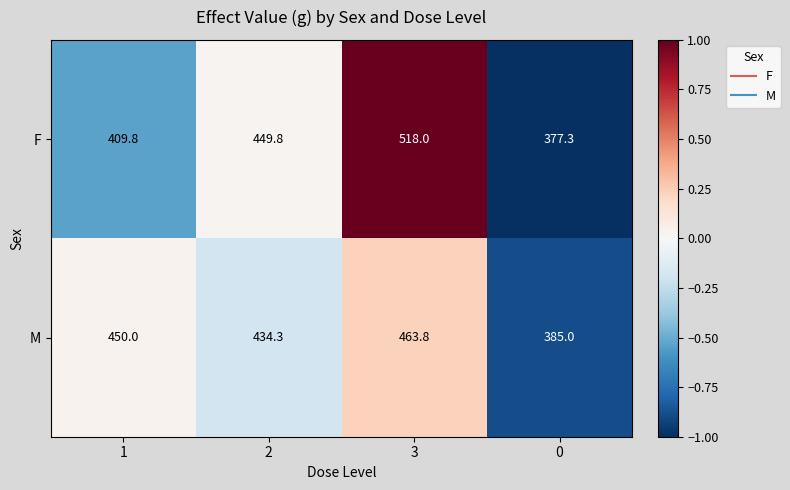

What is the difference between the F values at 1 and 0?

32.5